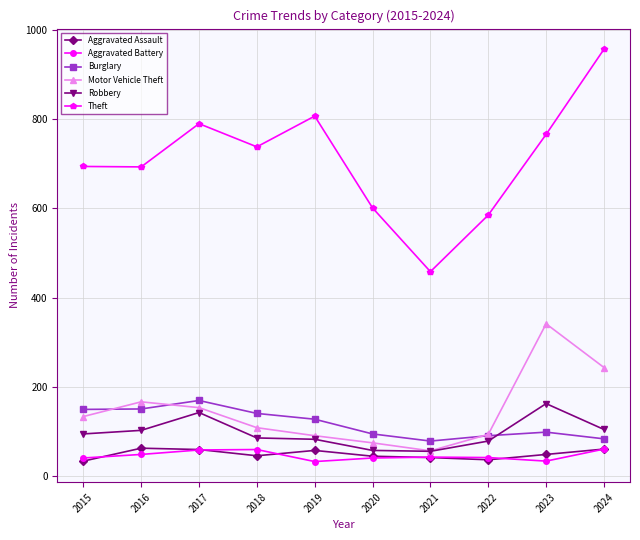

True or false: Theft has a value of 386 at 2018.

False